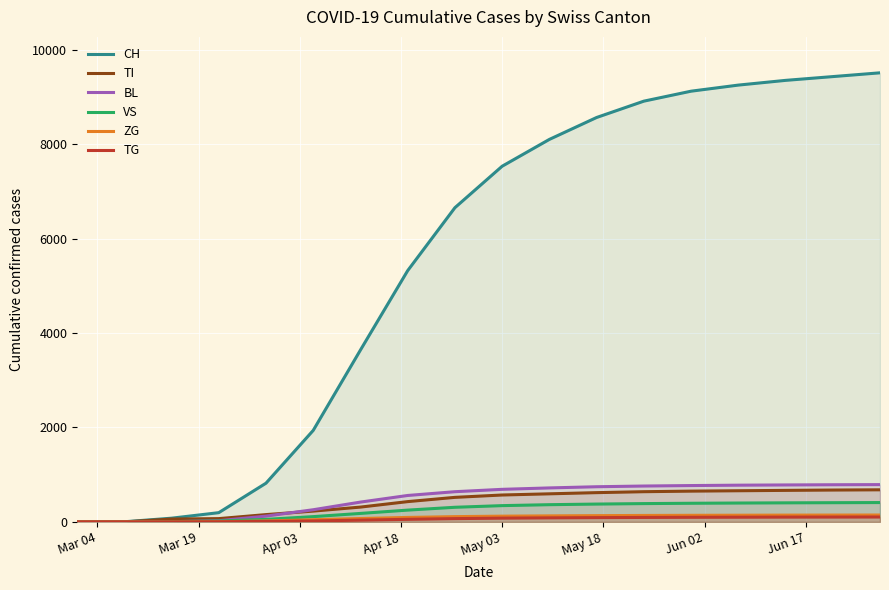

Which series has the largest range (max minus min)?

CH